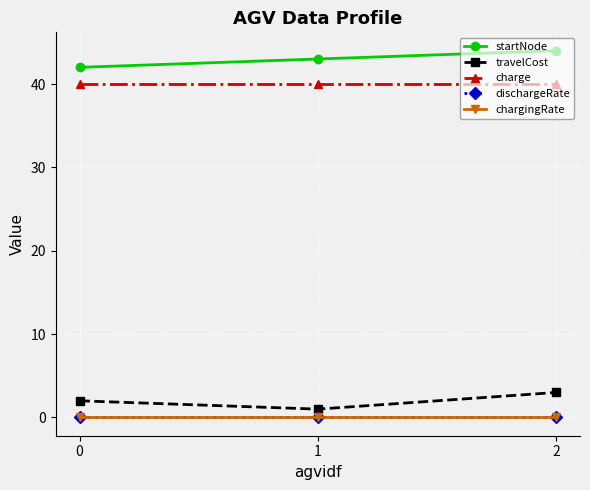

What is the total value across all series at 0?

84.0